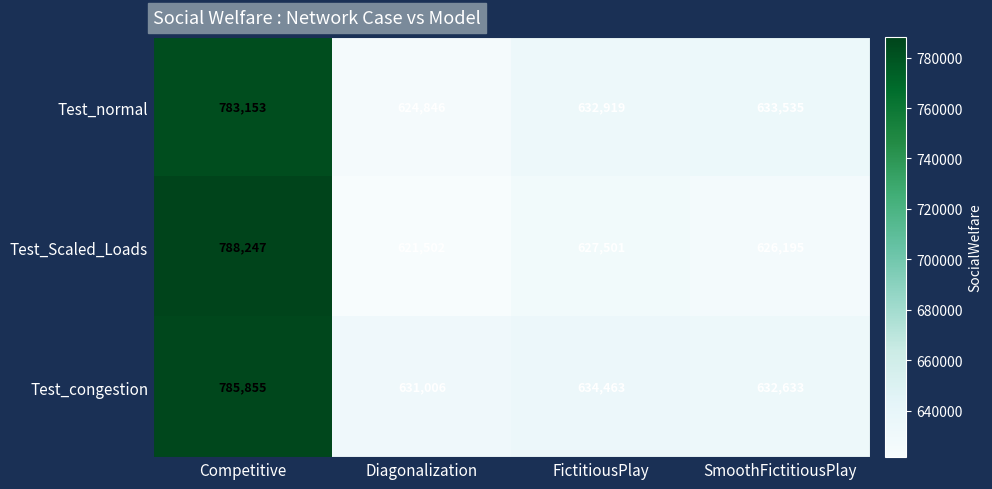

What is the highest value of the Test_Scaled_Loads series?

788247